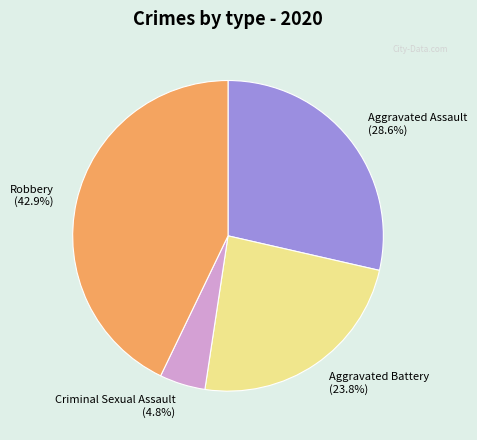

What is the largest slice in the pie chart?

Robbery